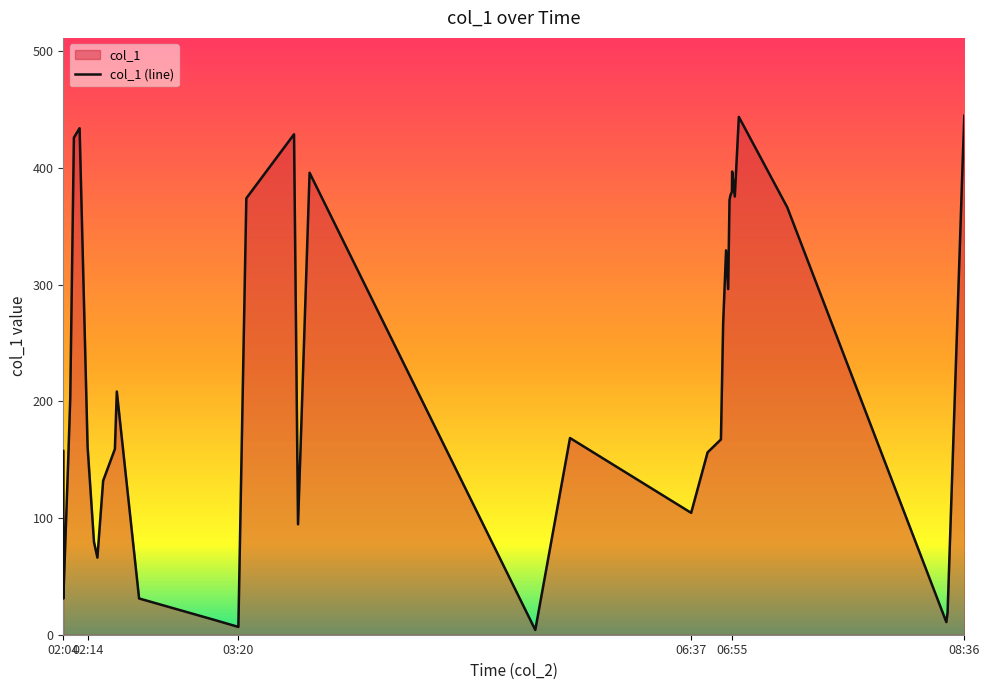

What is the difference between the maximum and minimum values?

440.7